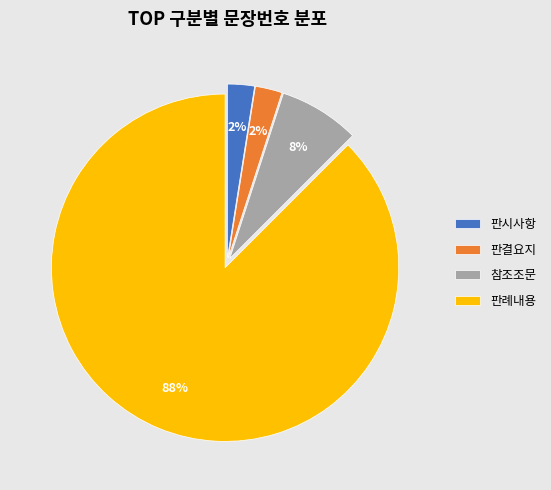

What percentage is the 참조조문 slice, to the nearest percent?

8%